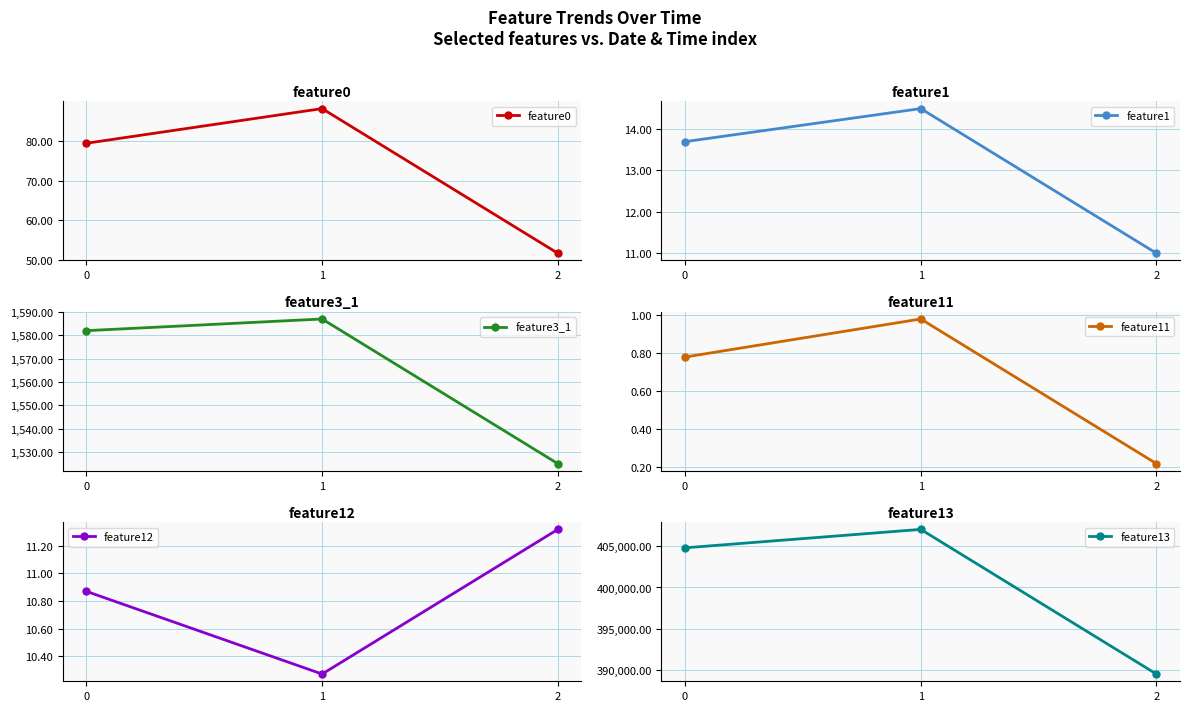

Which series changed the most between 0 and 2?

feature13